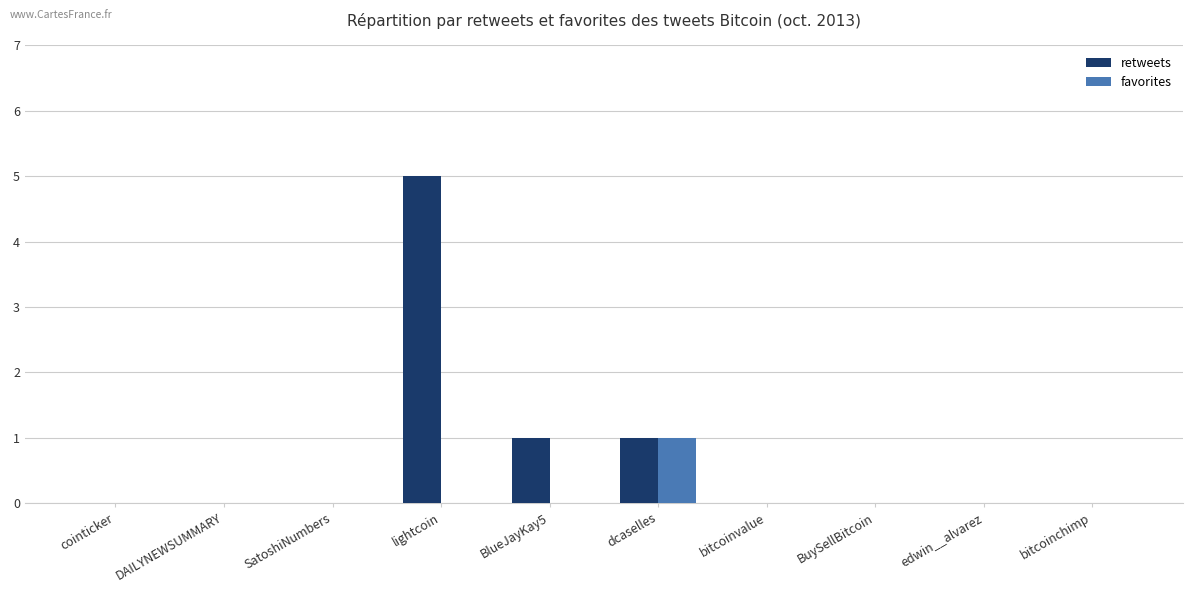

Are the bars grouped side by side (vs. stacked)?

Yes